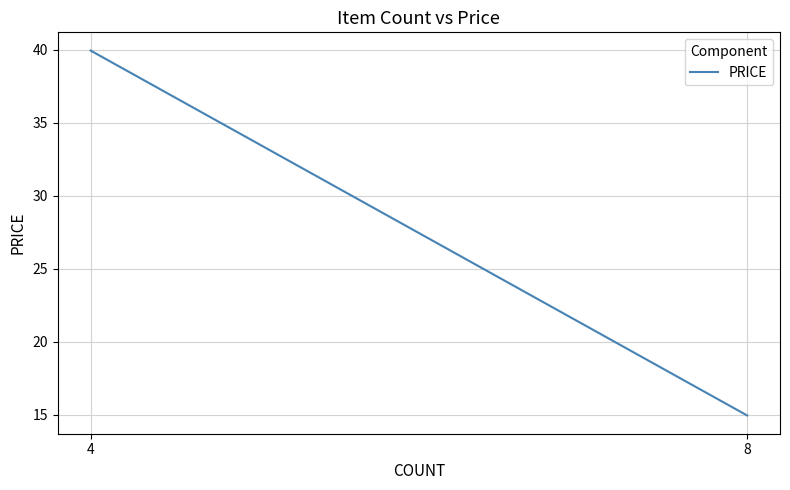

Reading left to right, what are all the values shown in this chart?

4=40.0	8=14.9